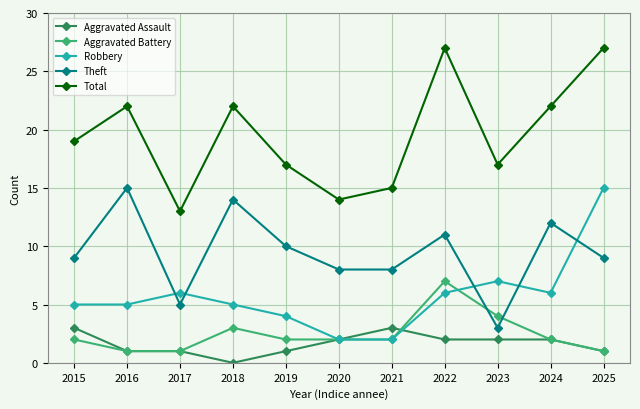

Which label corresponds to the smallest value in the chart?

2018